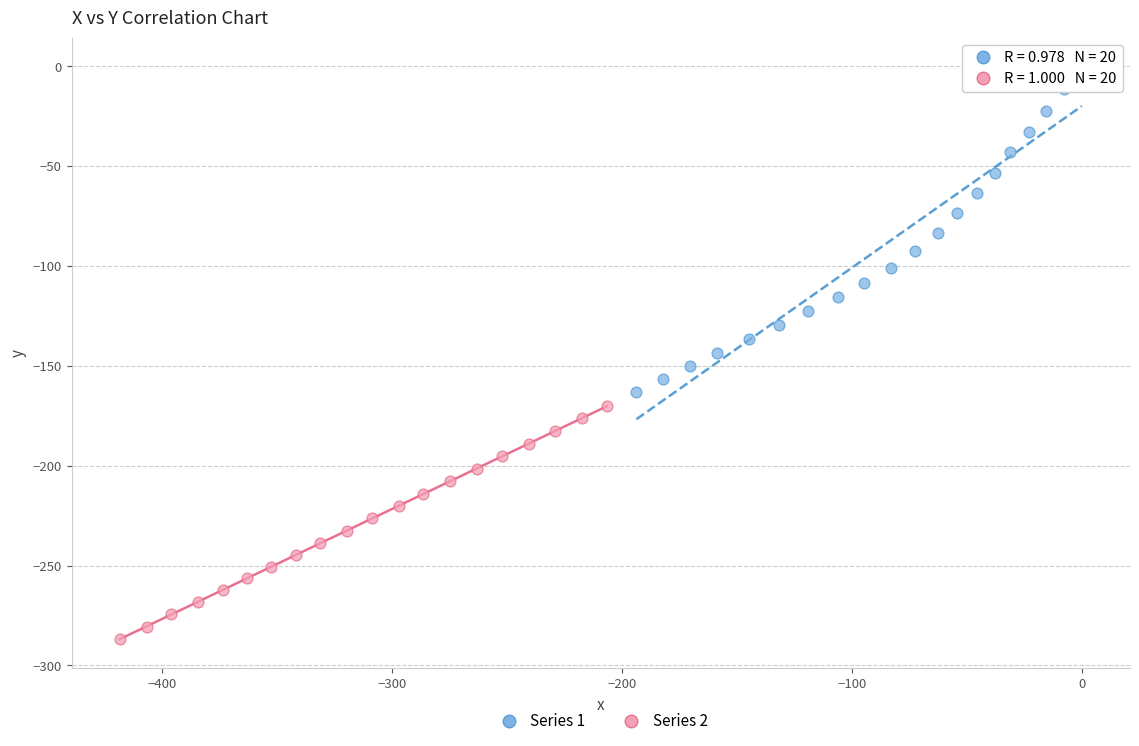

Which series has the widest spread of Y values?

Series 1